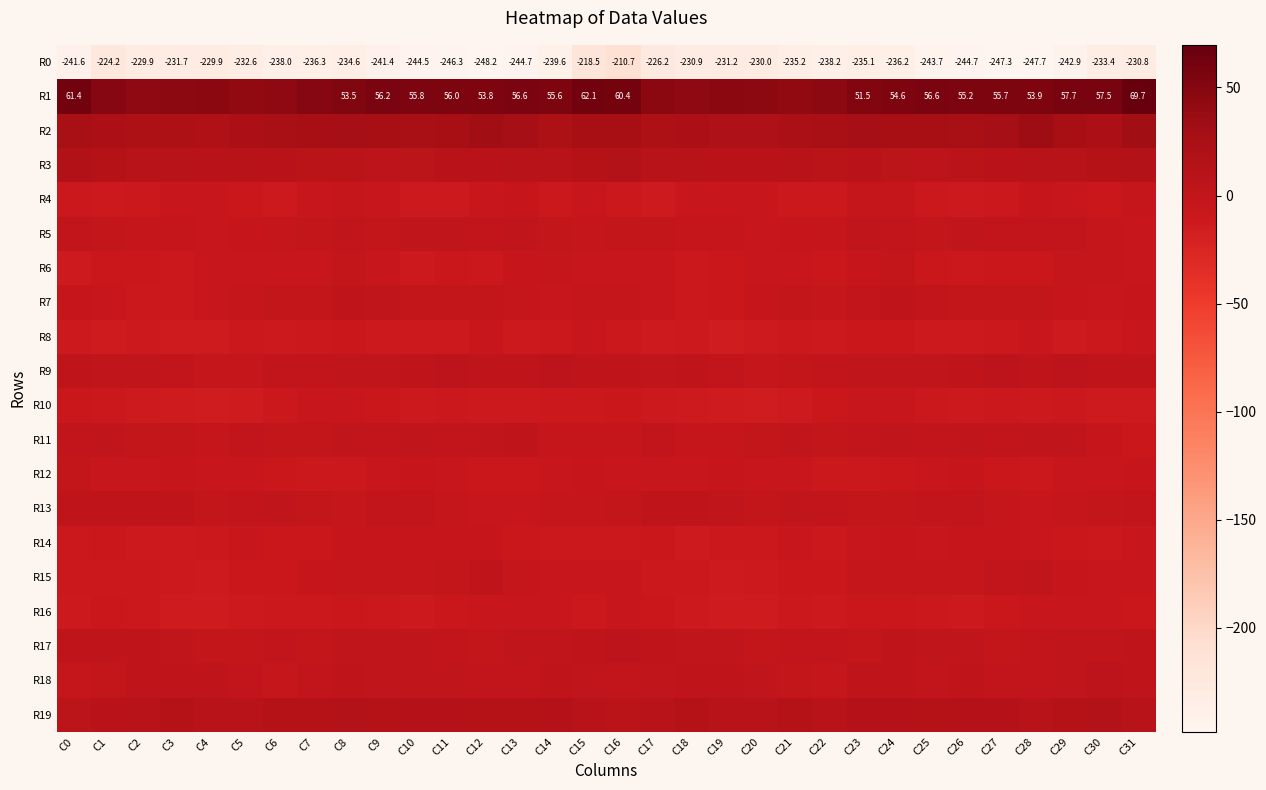

At which label is R3 closest to 10?

C13